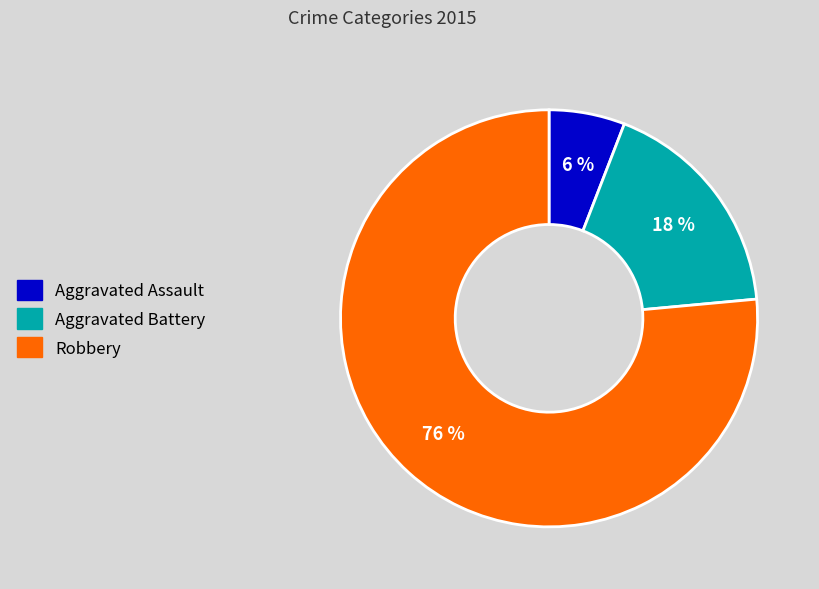

Which slice represents more than half of the pie?

Robbery